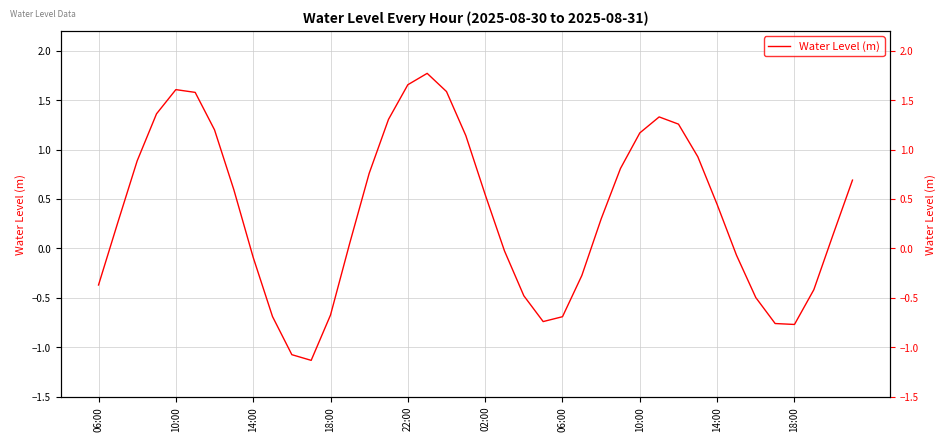

How many values exceed 0?

24